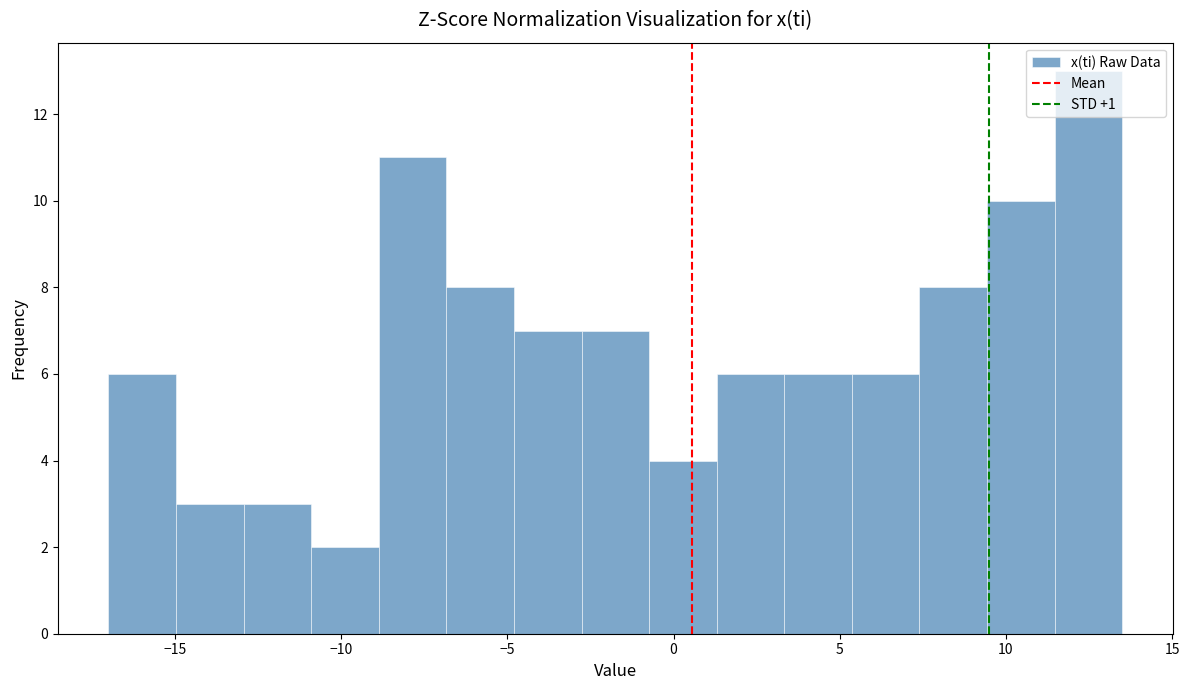

Reading left to right, list every bar in this chart as the range it spans on the x-axis followed by its height. Neither the bar edges nor the heights are printed on the chart, so give them approximately, as read against the axes.

-17.0 to -15.0: 6
-15.0 to -13.0: 3
-13.0 to -11.0: 3
-11.0 to -9.0: 2
-9.0 to -7.0: 11
-7.0 to -5.0: 8
-5.0 to -3.0: 7
-3.0 to -0.5: 7
-0.5 to 1.5: 4
1.5 to 3.5: 6
3.5 to 5.5: 6
5.5 to 7.5: 6
7.5 to 9.5: 8
9.5 to 11.5: 10
11.5 to 13.5: 13